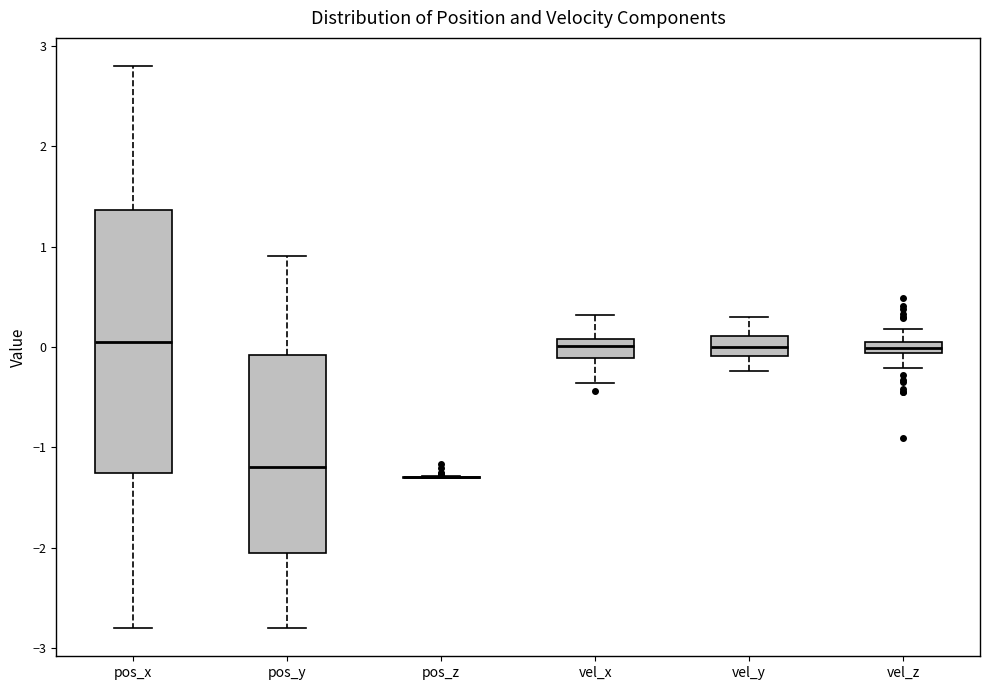

Which box is the tallest, from its lower edge to its upper edge?

pos_x